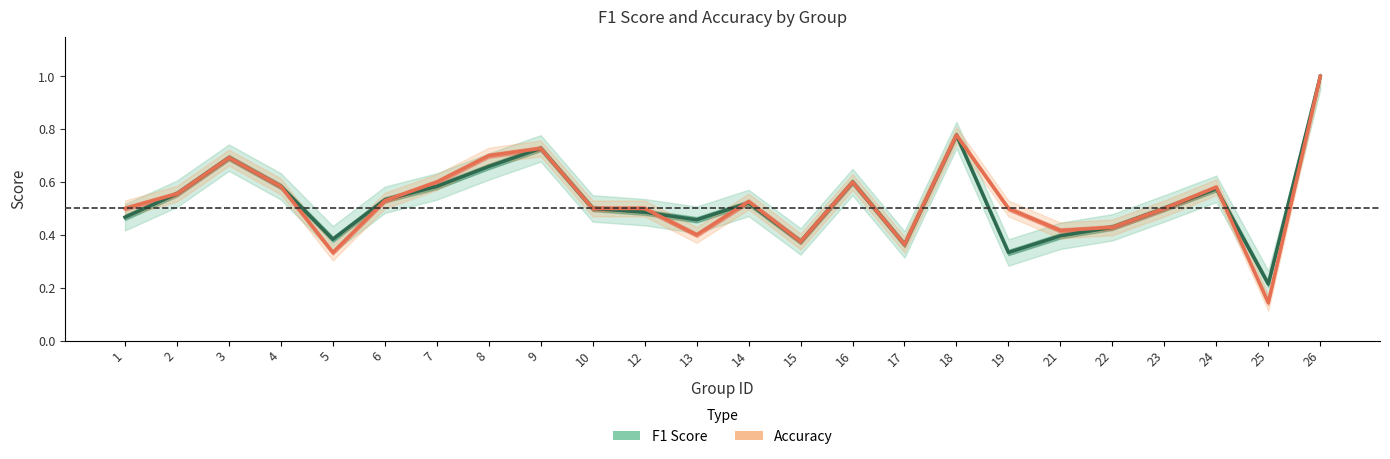

Is the value of accuracy at 22 greater than the value of f1 at 1?

No